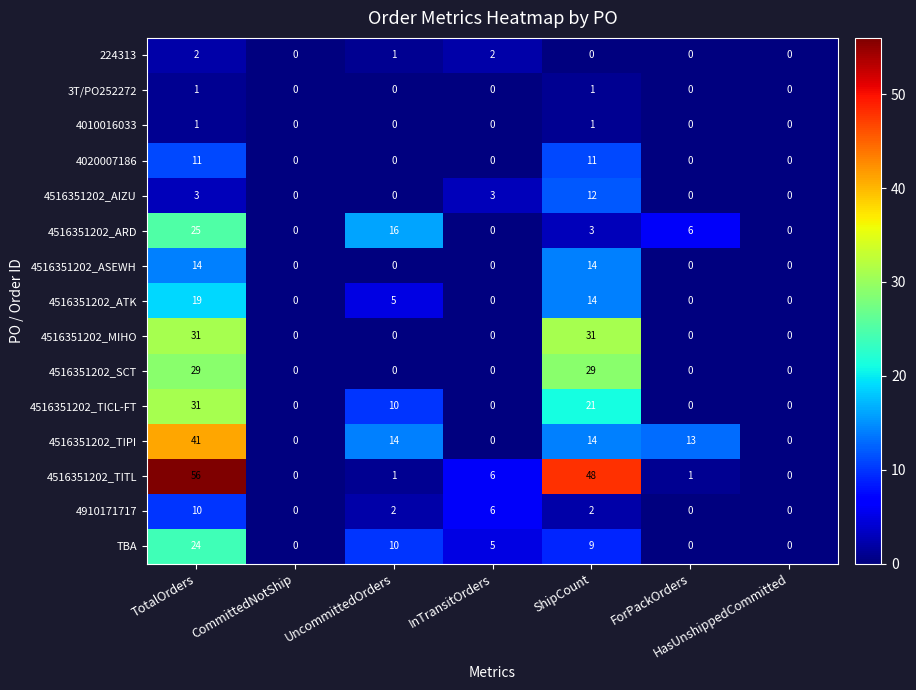

What is the greatest value displayed?

56